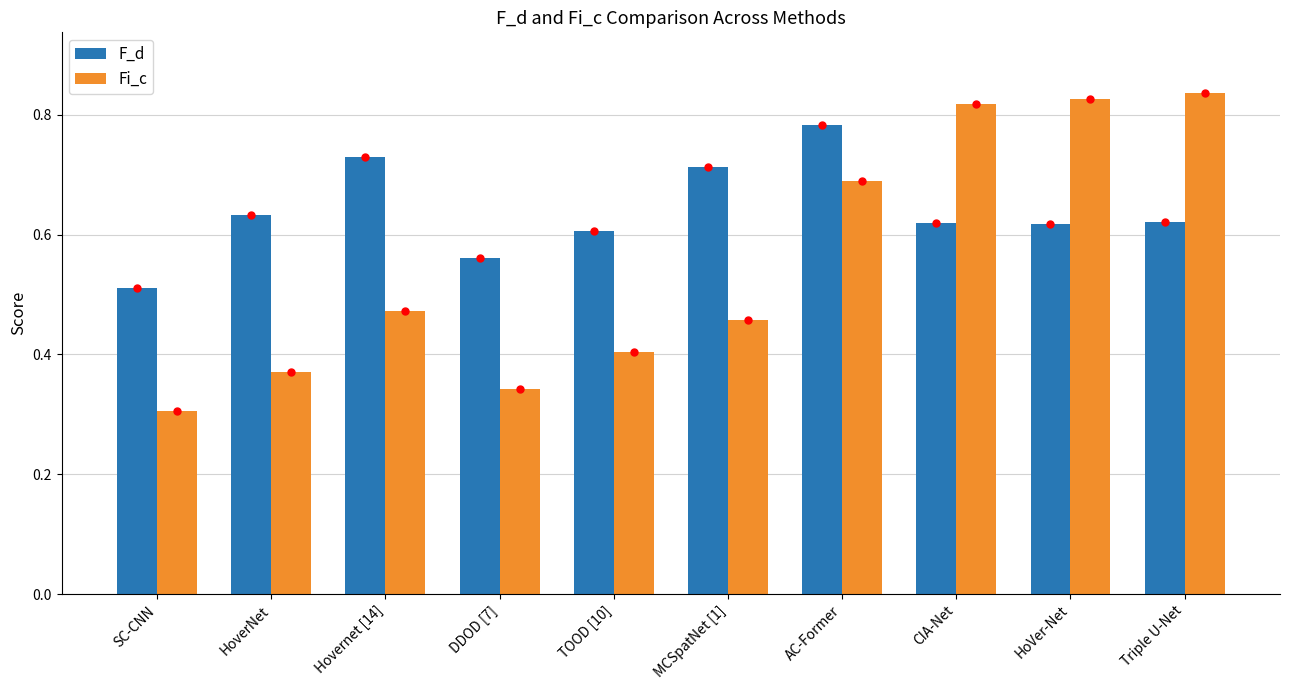

What are all the series names shown in the legend?

F_d, Fi_c